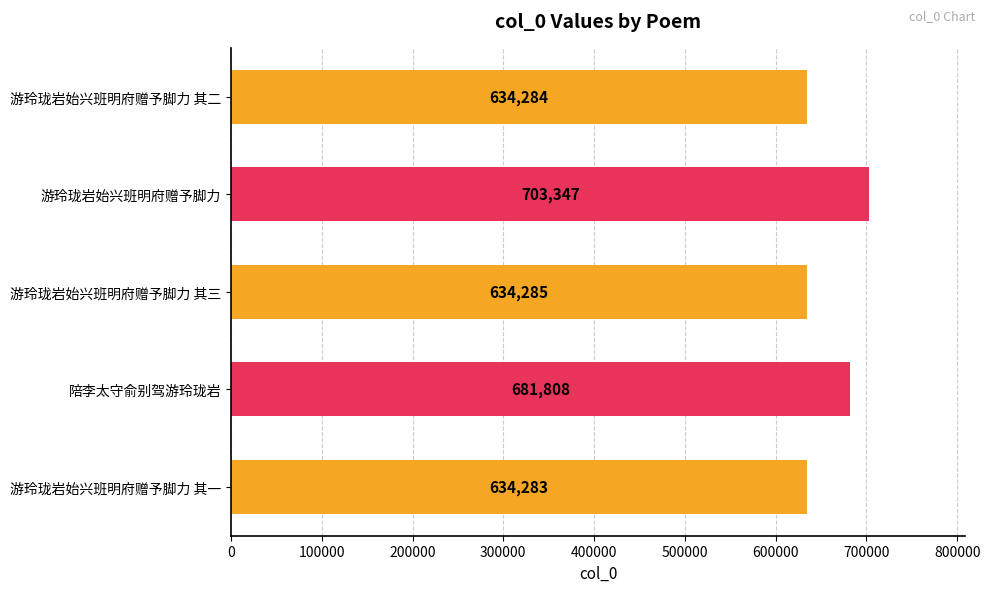

Which has a higher value, 游玲珑岩始兴班明府赠予脚力 其一 or 游玲珑岩始兴班明府赠予脚力 其二?

游玲珑岩始兴班明府赠予脚力 其二